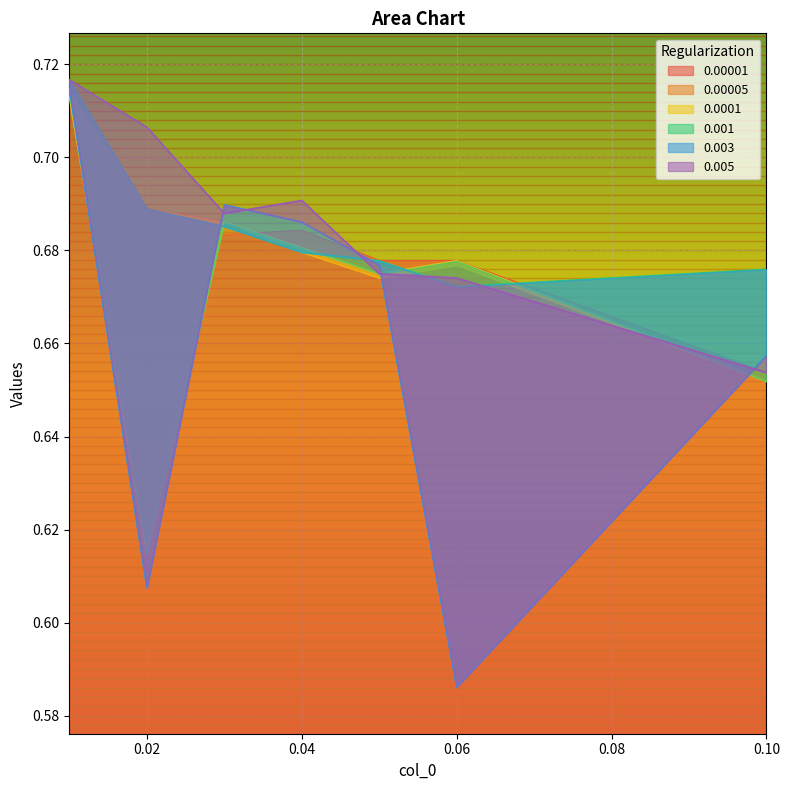

Which has a higher value, 0.03 or 0.01?

0.01